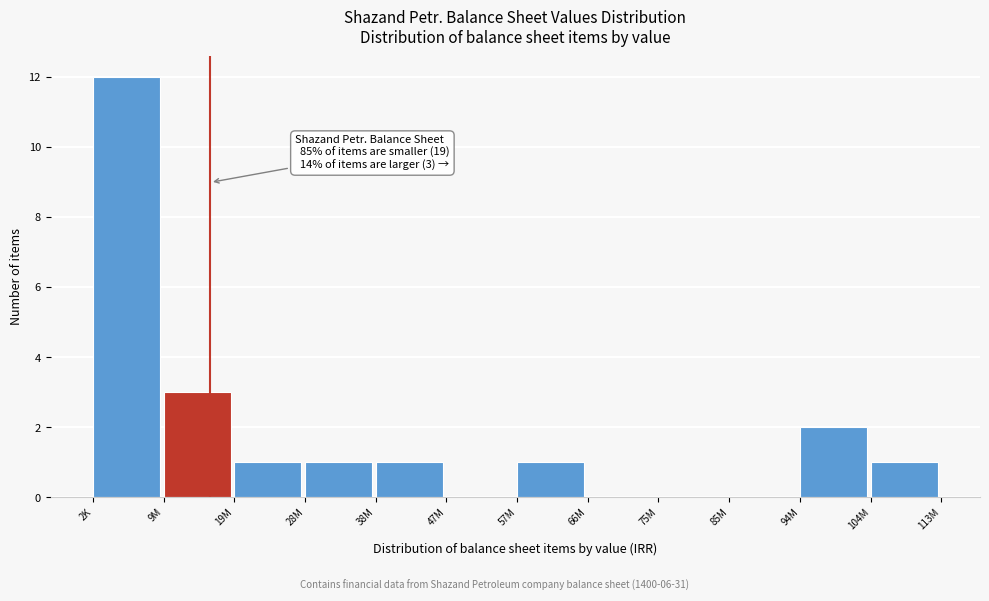

Reading left to right, what are all the values shown in this chart?

2K=12	9M=3	19M=1	28M=1	38M=1	47M=0	57M=1	66M=0	75M=0	85M=0	94M=2	104M=1